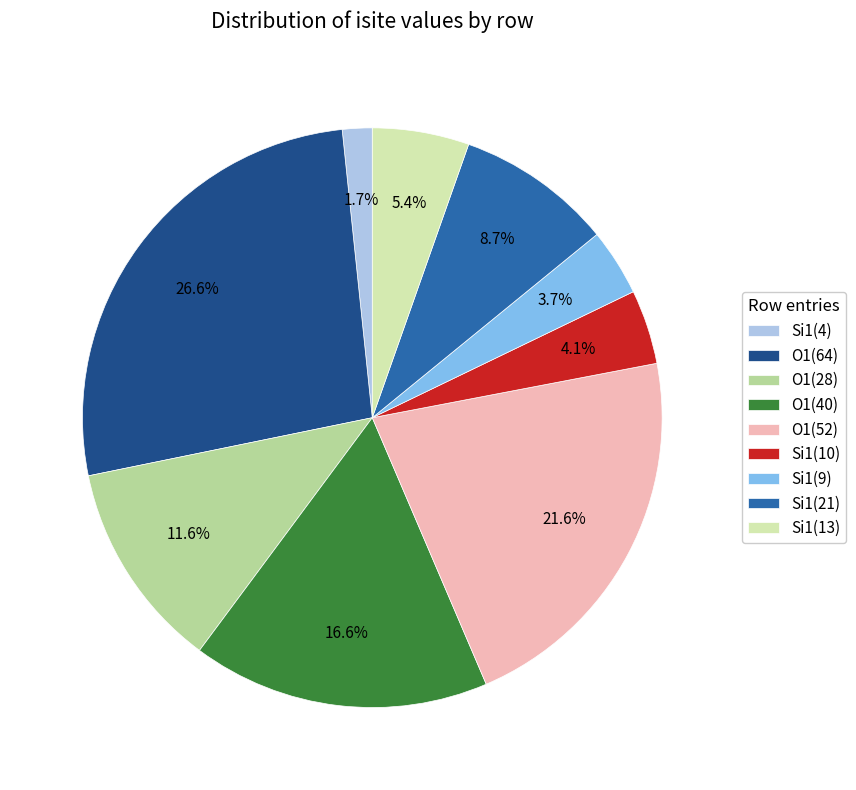

What percentage is NOT represented by O1(40)?

83.4%